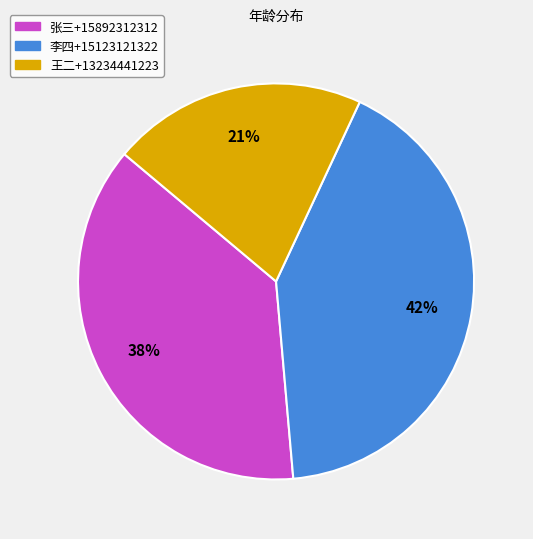

Does any single category account for the majority?

No